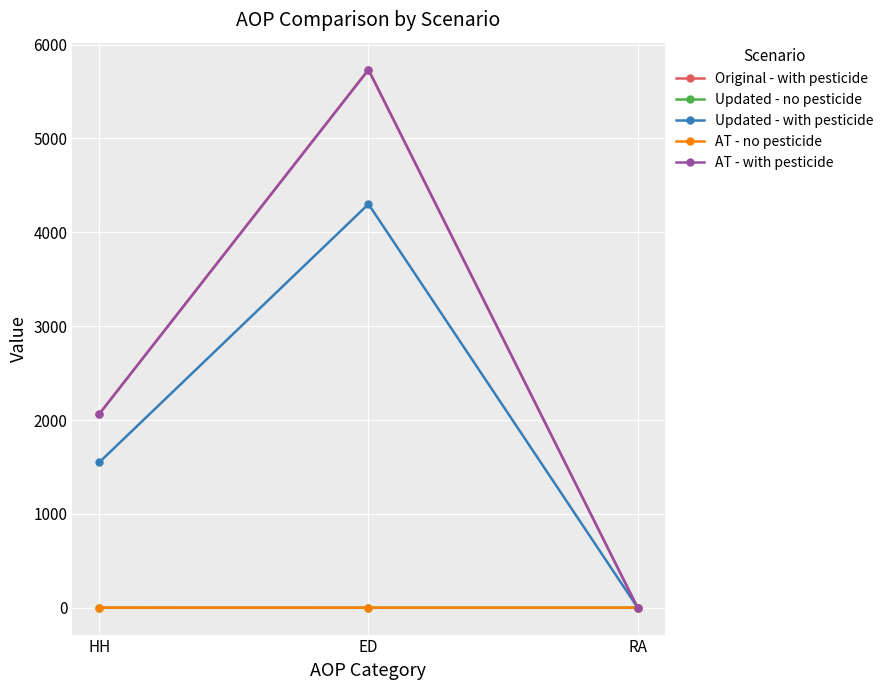

The value of Updated - with pesticide at ED is 6138.1. True or false?

False